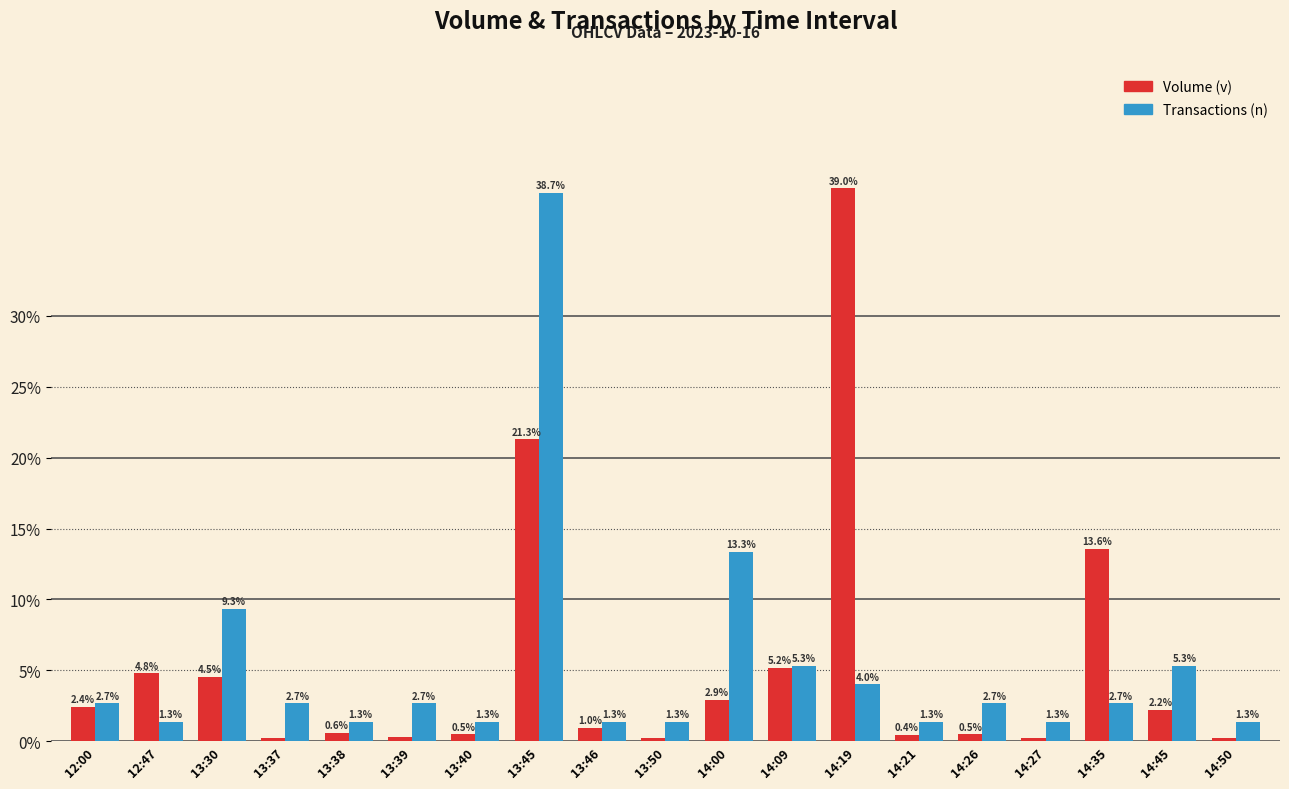

List the series in order of their peak value, highest first.

Volume (v), Transactions (n)